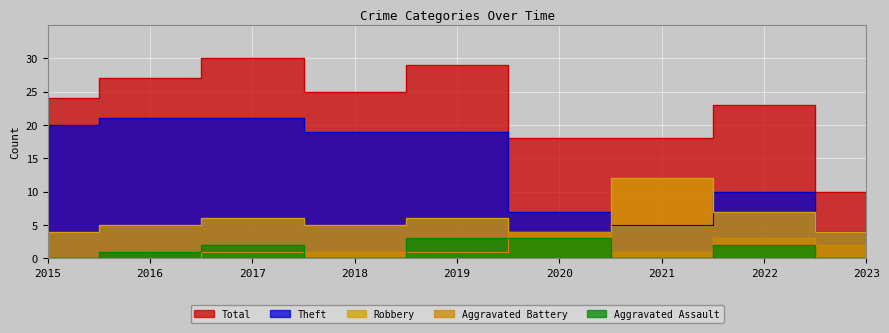

True or false: Theft has a value of 19 at 2019.

True